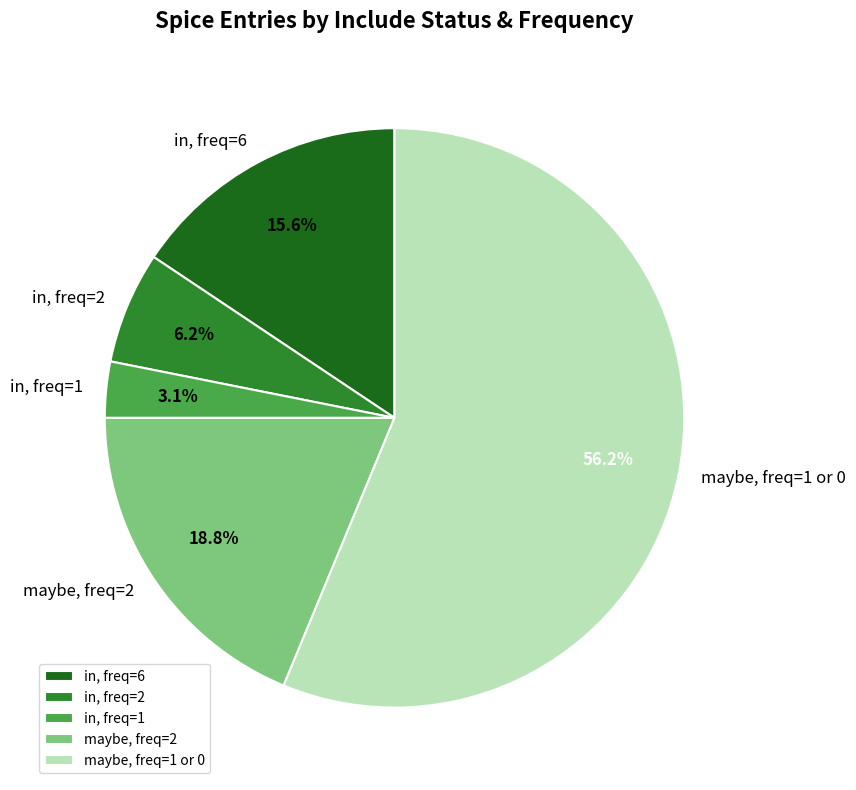

Combined, do maybe, freq=1 or 0 and in, freq=2 account for over 50%?

Yes